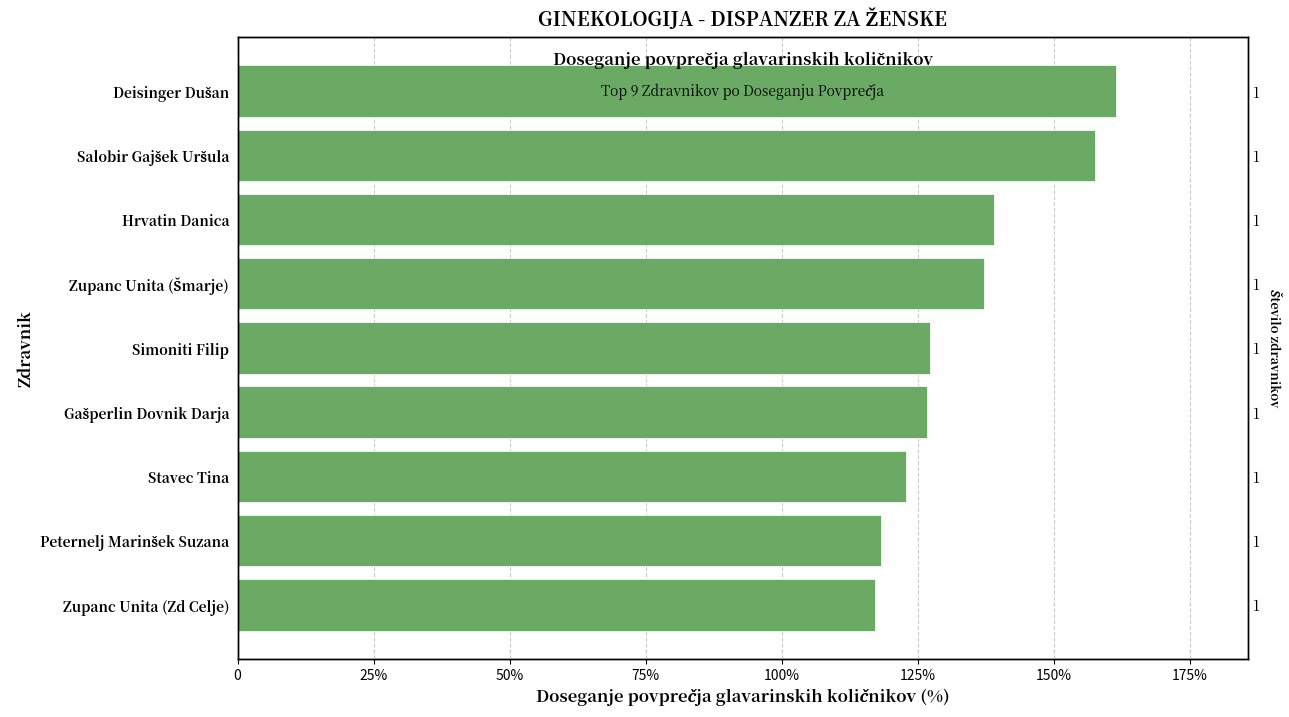

Does the chart contain stacked bars?

No